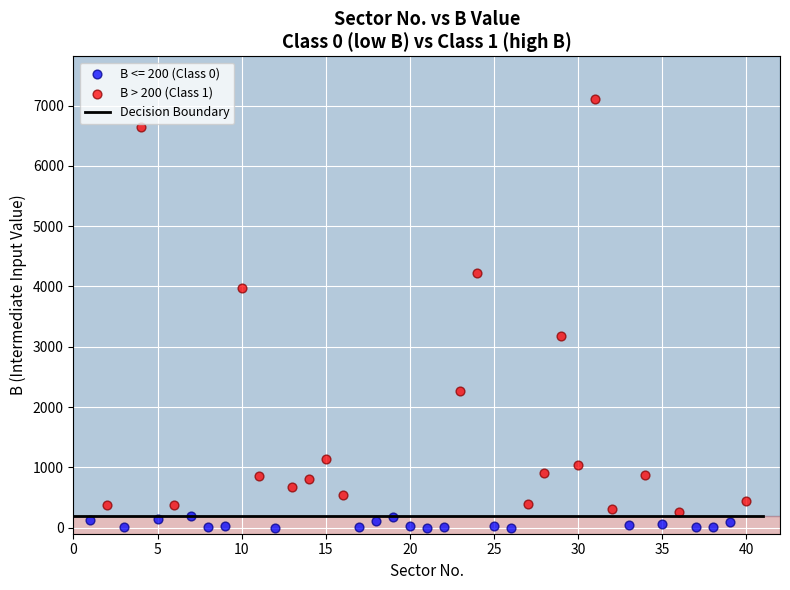

Which series contains the highest Y value?

B > 200 (Class 1)